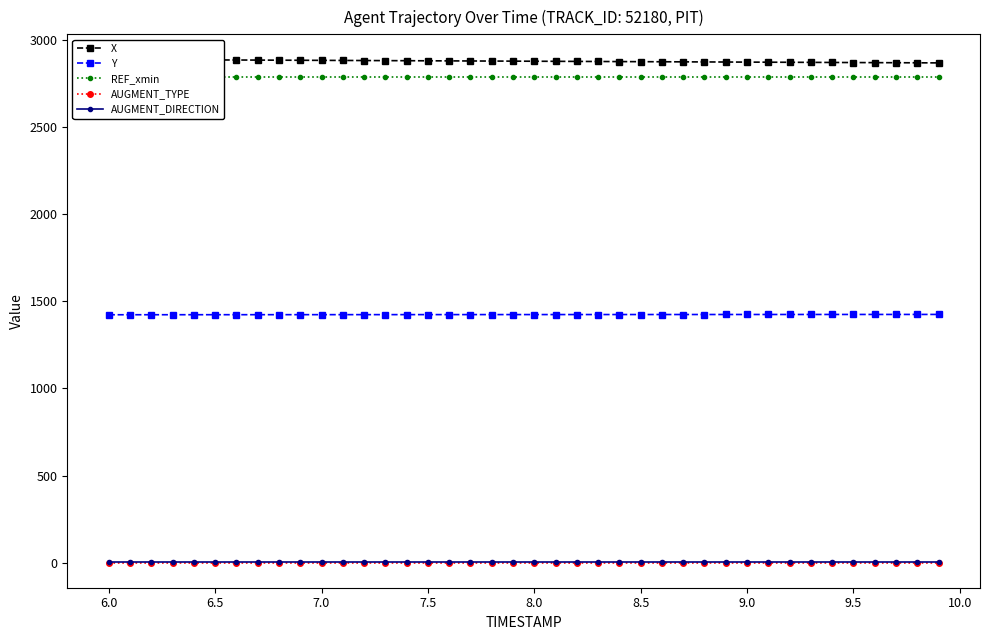

Which series has the widest spread of values?

X